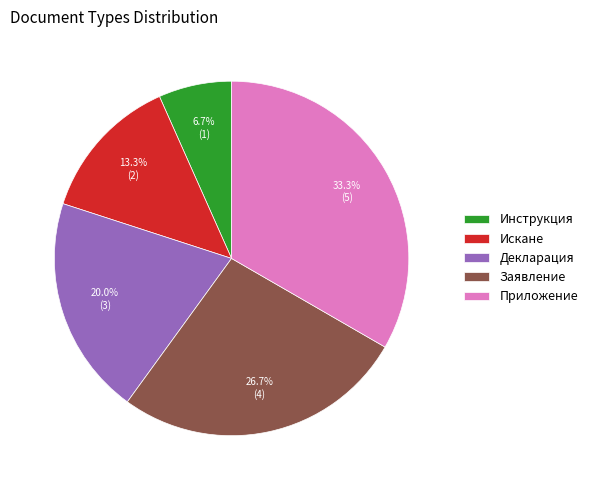

To the nearest percent, what is the average slice percentage?

20%